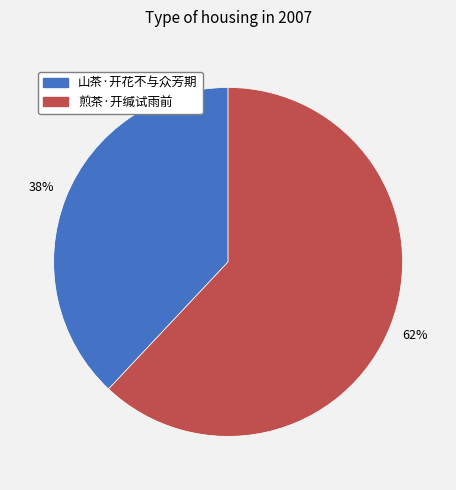

The 山茶·开花不与众芳期 slice represents 38% of the pie. True or false?

True